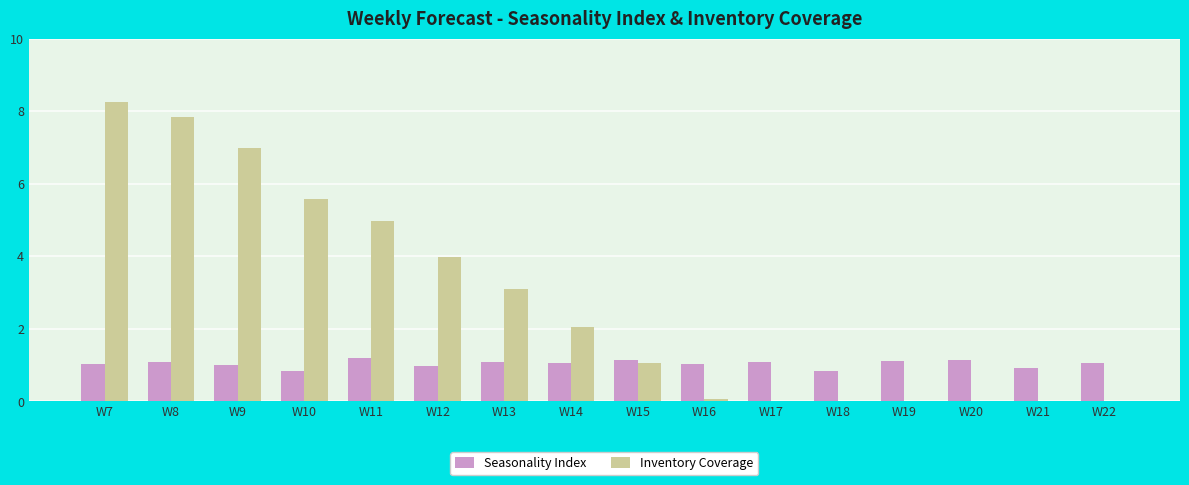

At which category is the sum across all series the highest?

W7